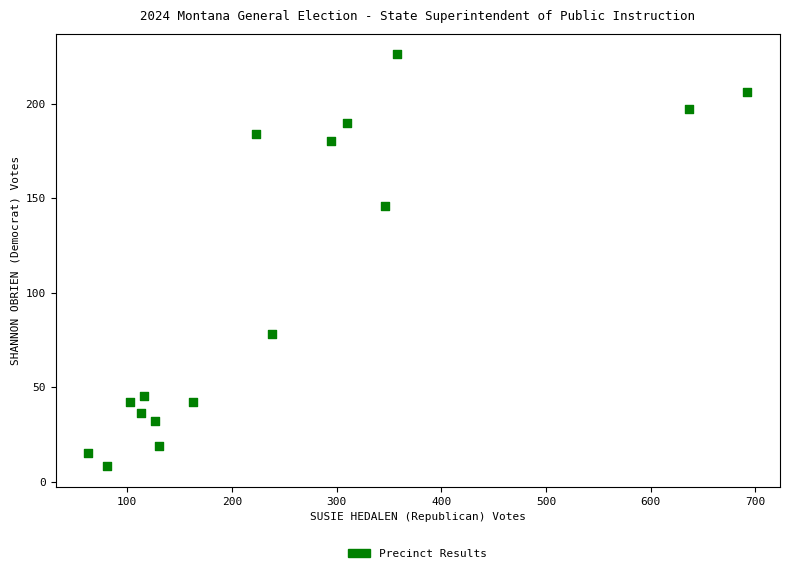

What is the range of X values (max minus min)?

629